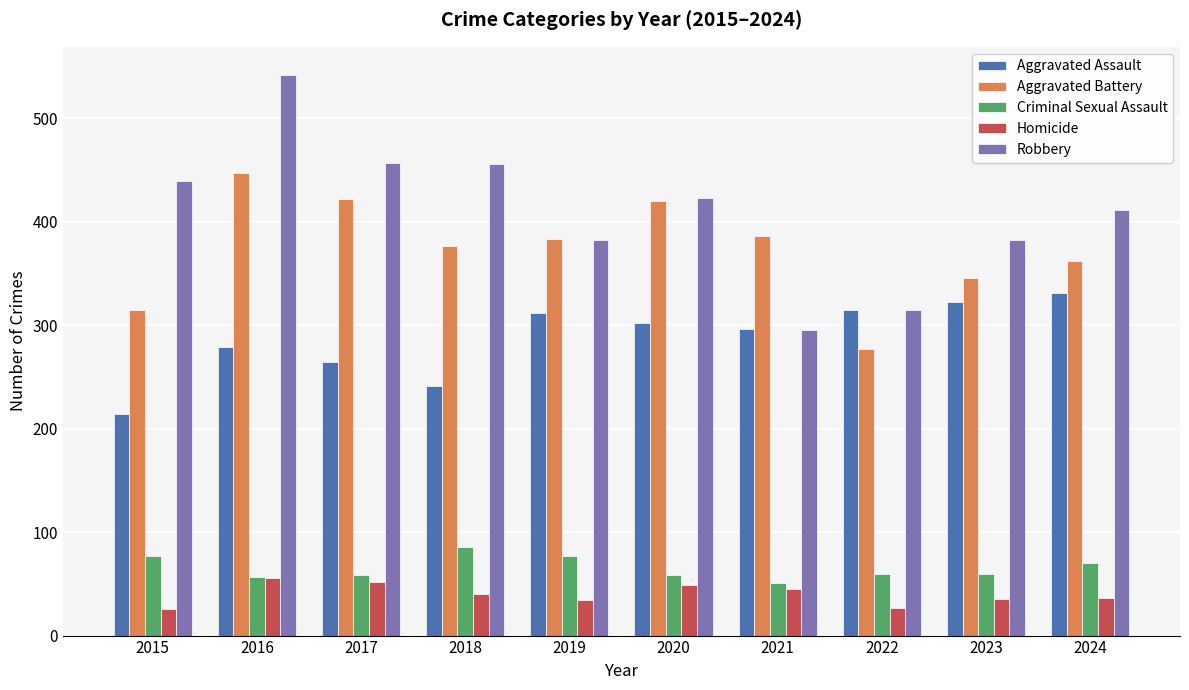

Which category has the highest value in the Criminal Sexual Assault series?

2018